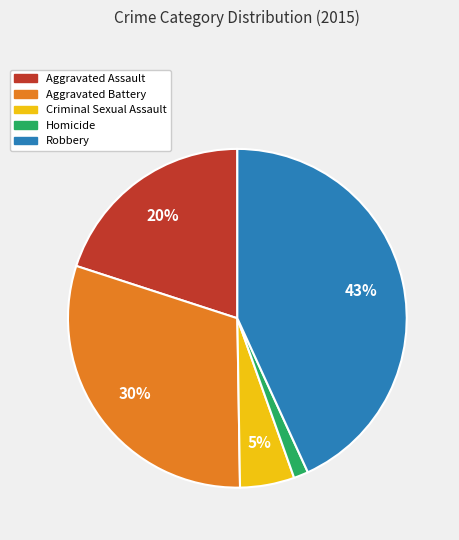

The Robbery slice represents 54% of the pie. True or false?

False